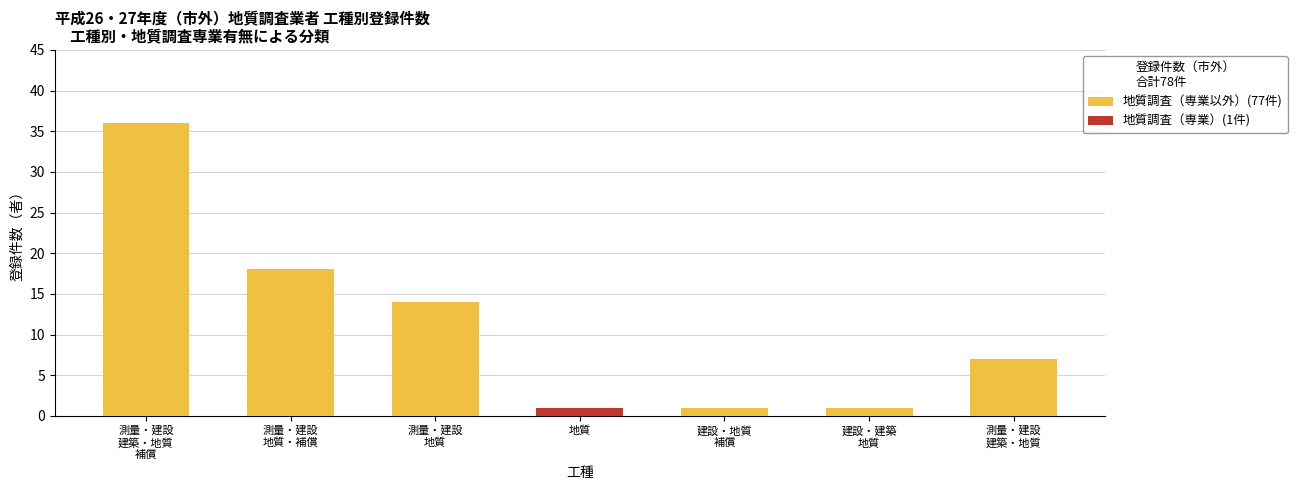

What is the highest value of the 地質調査（専業以外）(77件) series?

36